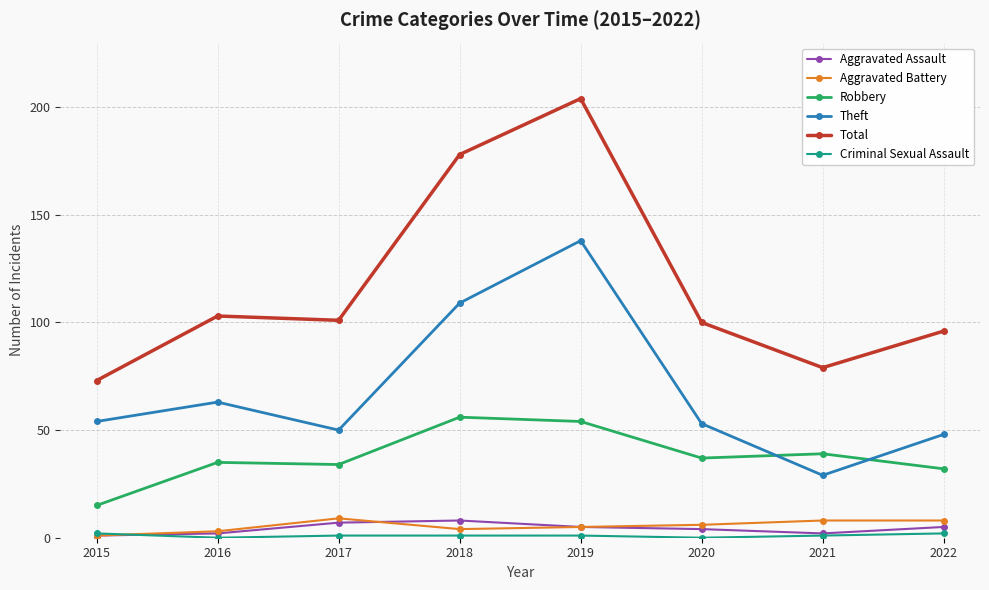

Does the chart display data point markers on the line(s)?

Yes